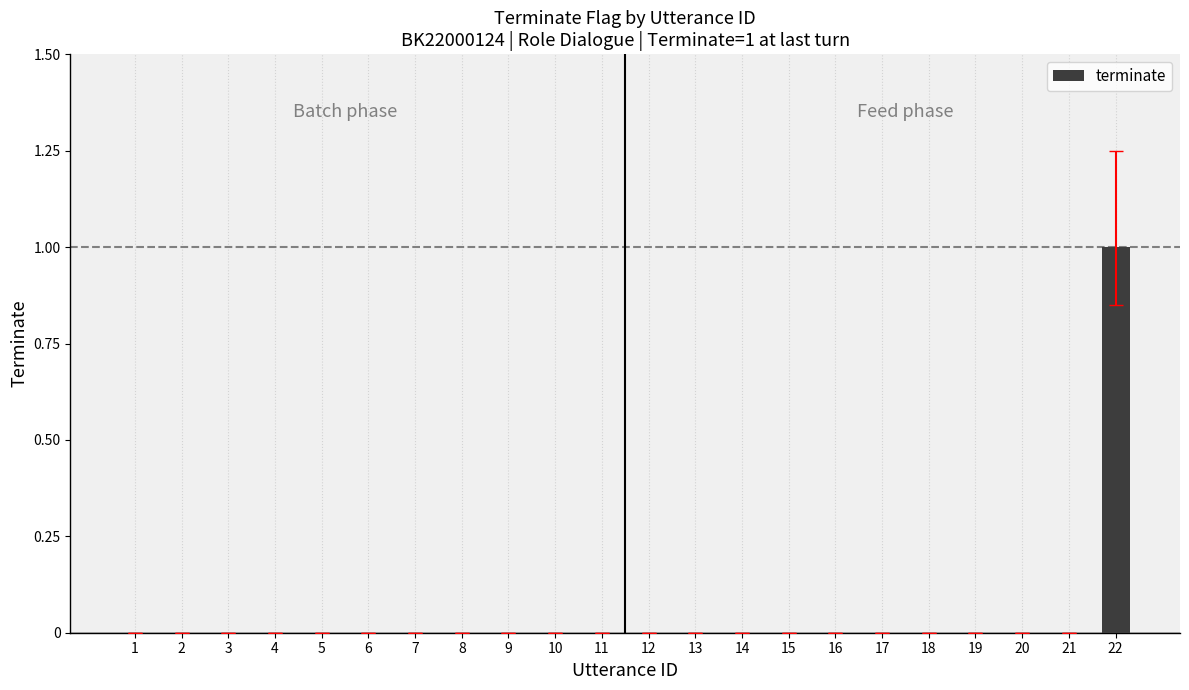

Are the bars horizontal?

No